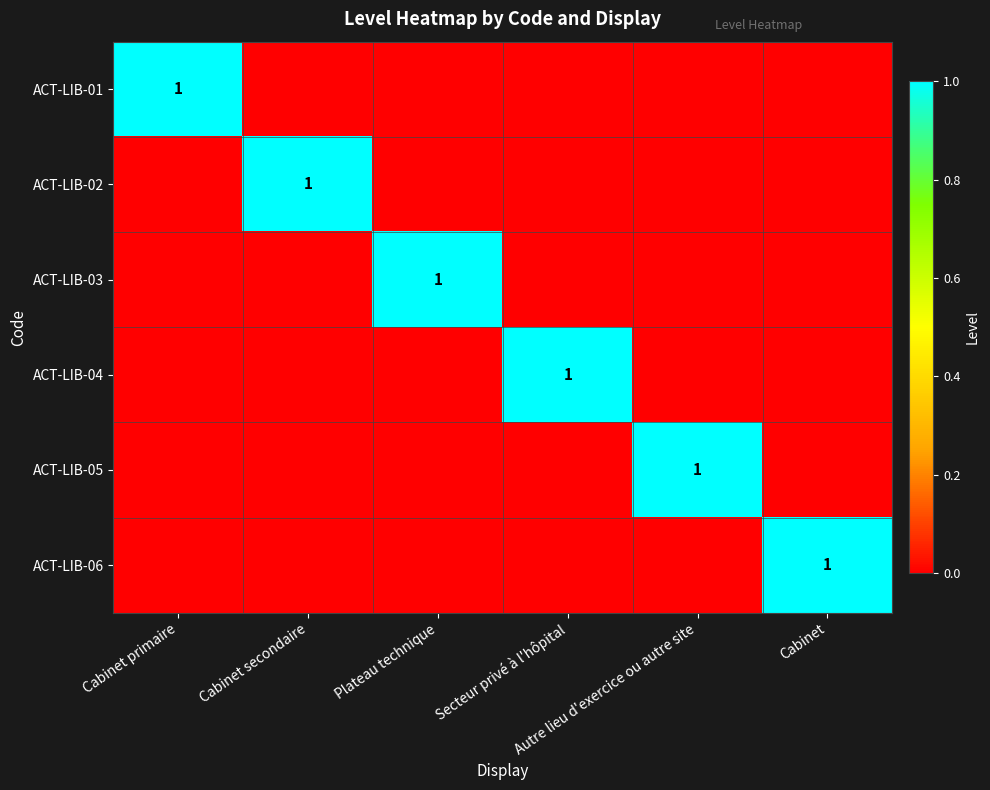

Where is ACT-LIB-05 nearest to the value 0?

Cabinet primaire